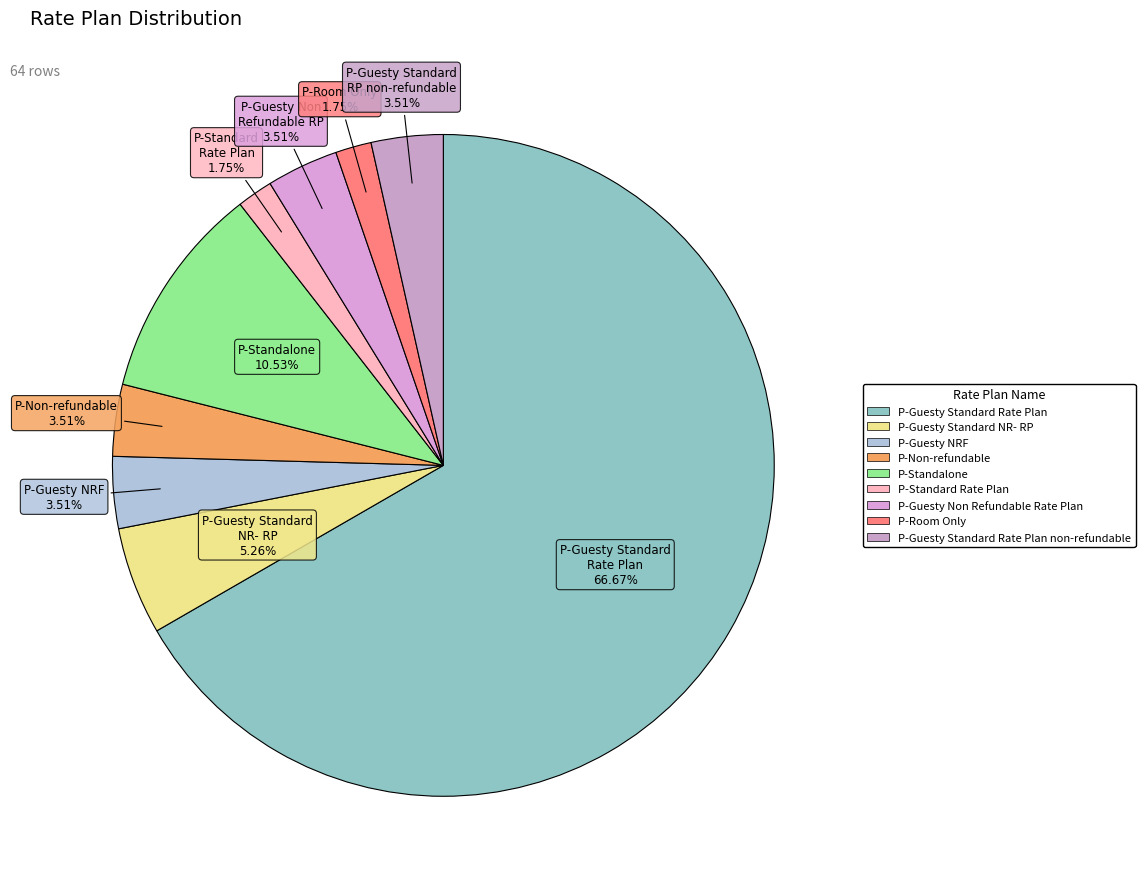

Which slice represents more than half of the pie?

P-Guesty Standard Rate Plan